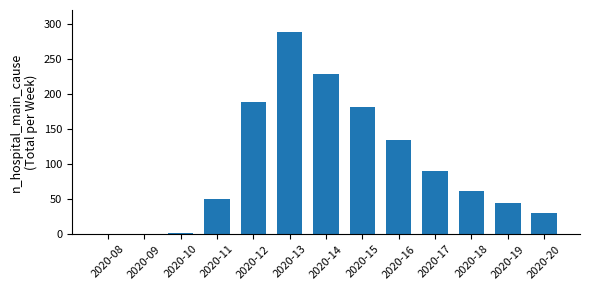

Approximately how many times larger is the value at 2020-15 compared to 2020-18?

2.9